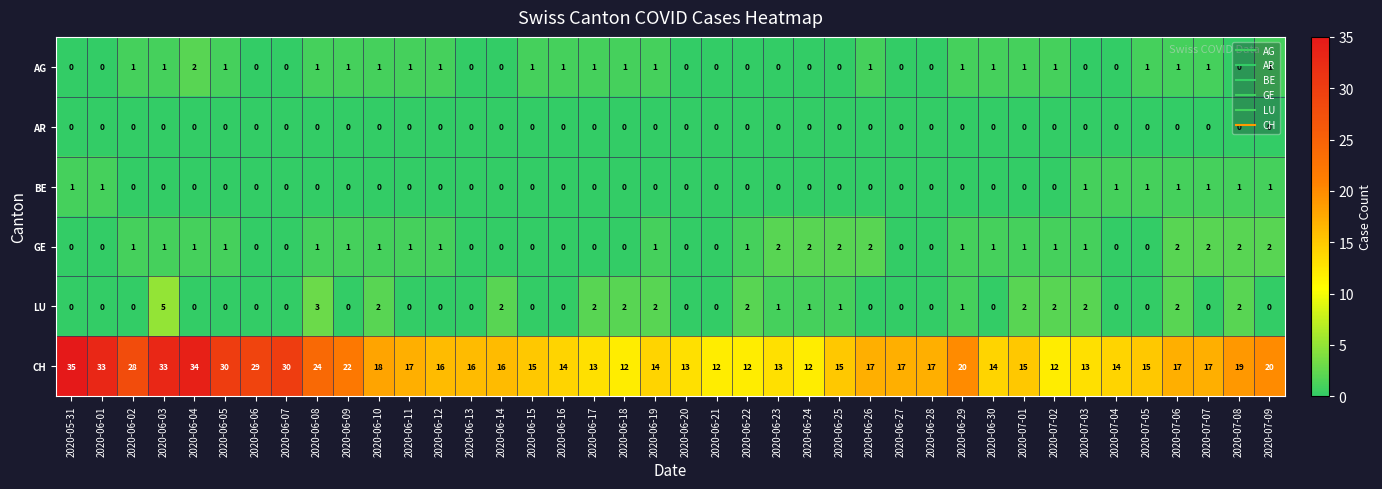

Count the number of categories in the chart.

40